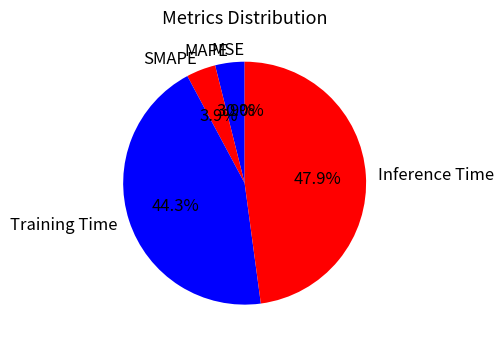

What percentage is the Inference Time slice, to the nearest percent?

48%